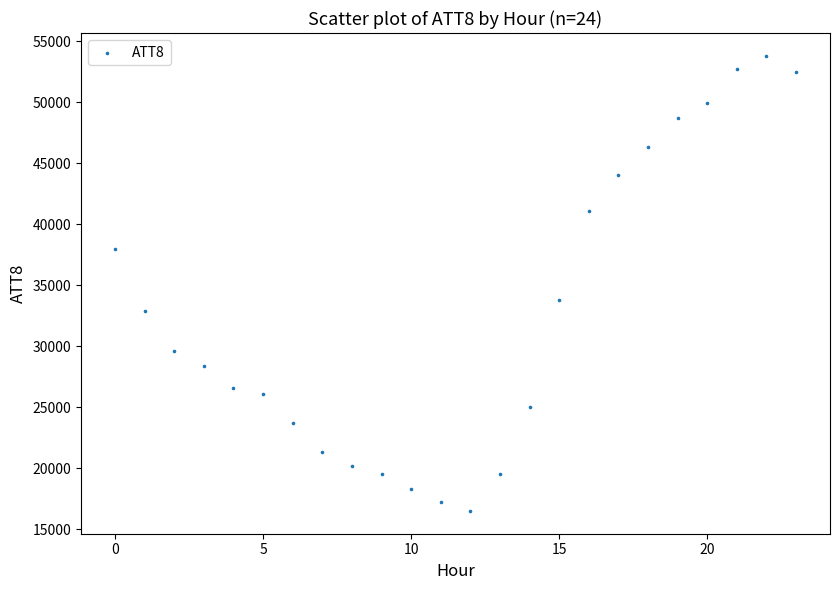

What is the range of Y values (max minus min)?

37300